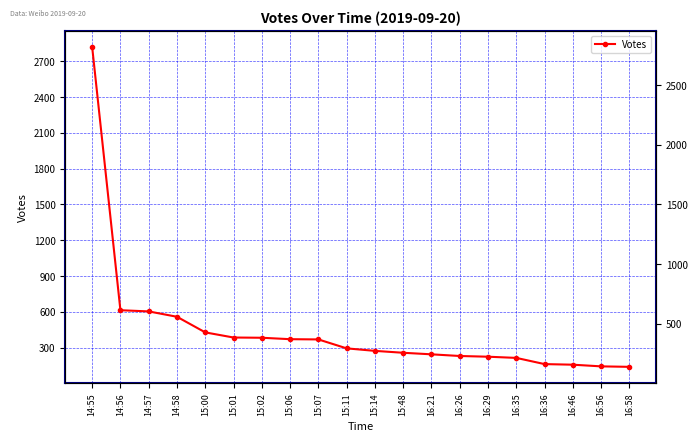

How many data points are above 293?

9